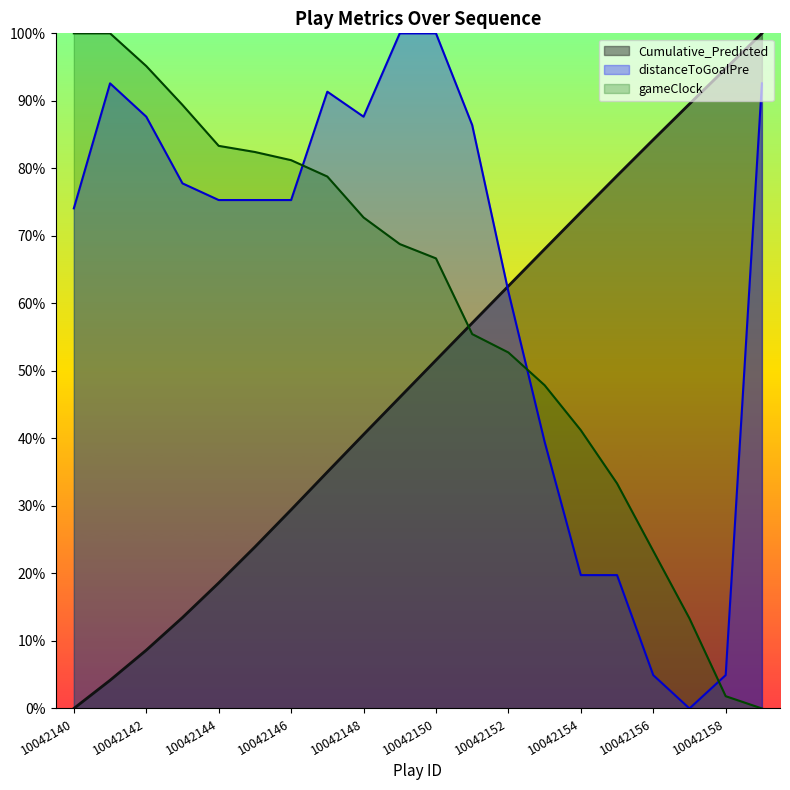

What is the difference between the gameClock values at 10042147 and 10042156?

0.6